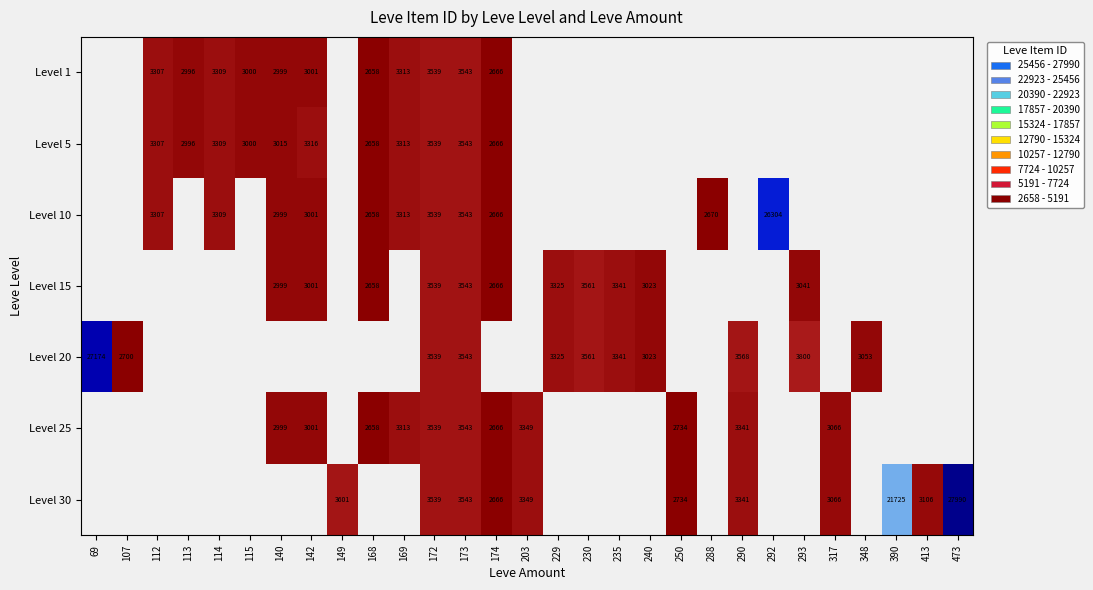

The Level 25 series shows 2666 at 174. True or false?

True